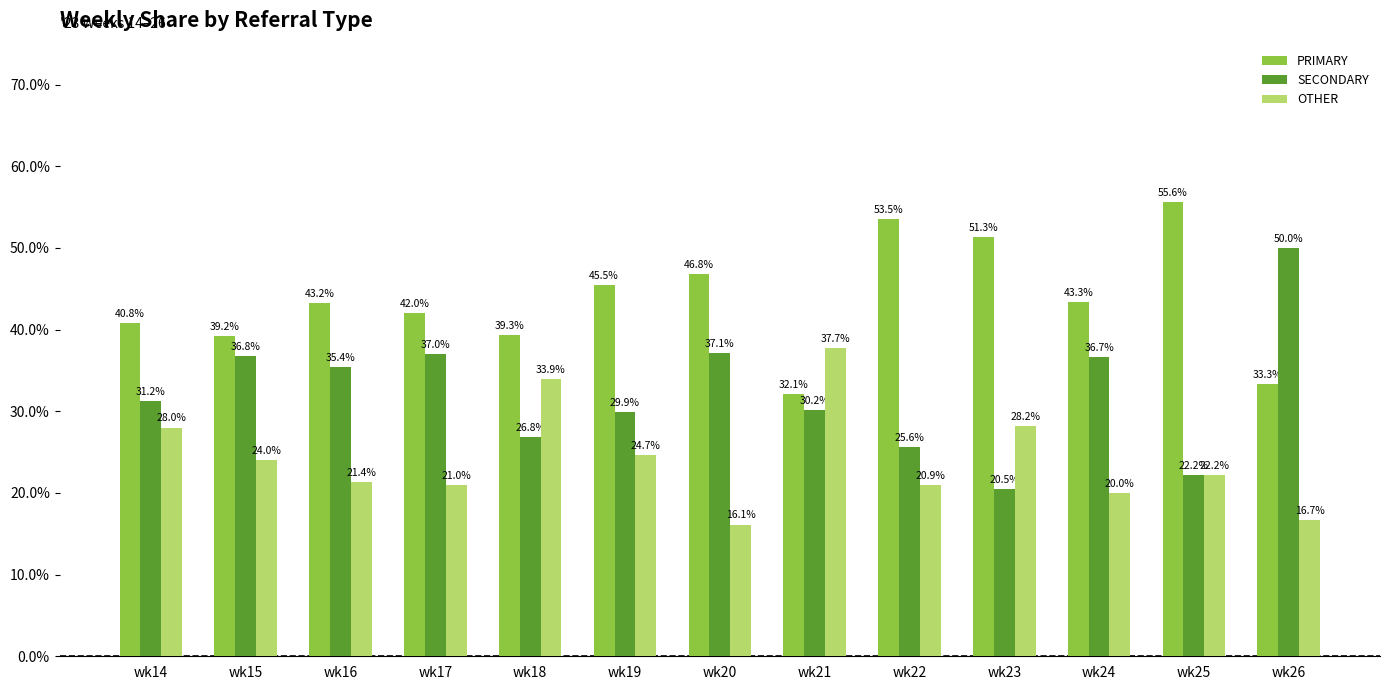

What are all the series names shown in the legend?

PRIMARY, SECONDARY, OTHER